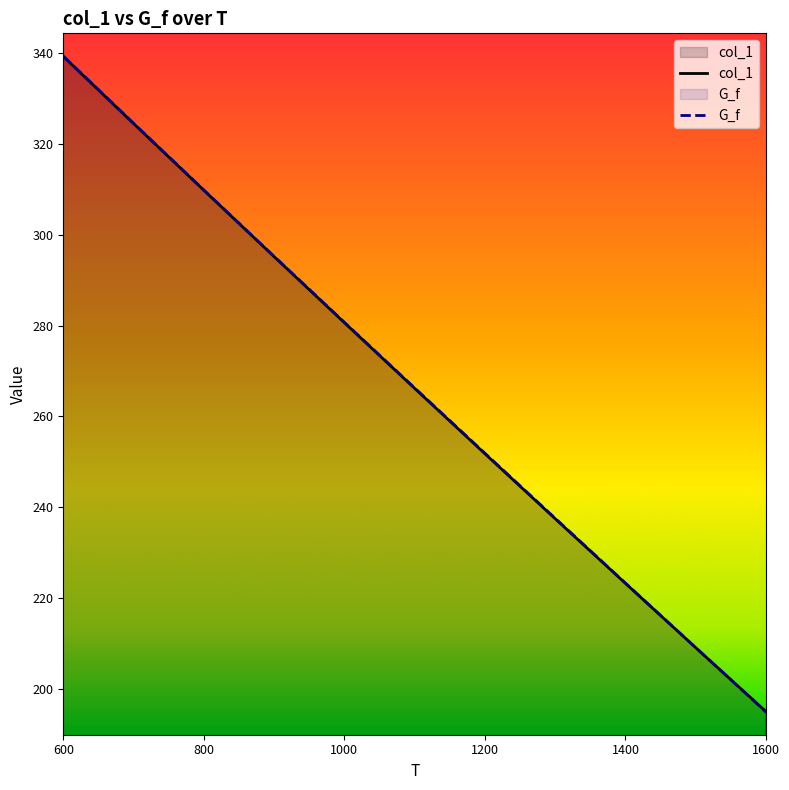

Which label corresponds to the smallest value in the chart?

1600